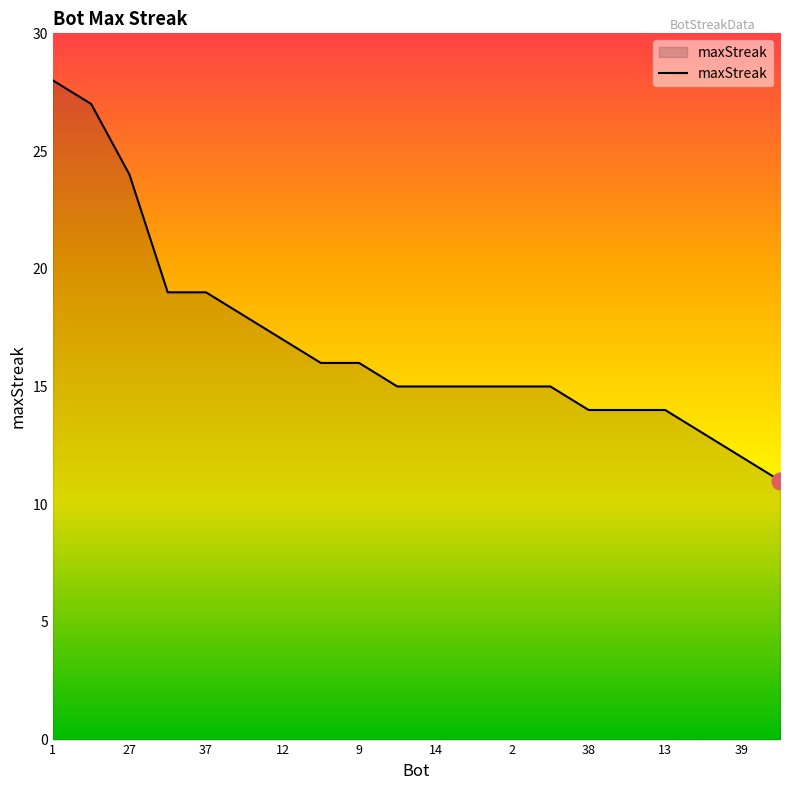

What is the maximum value shown in the chart?

28